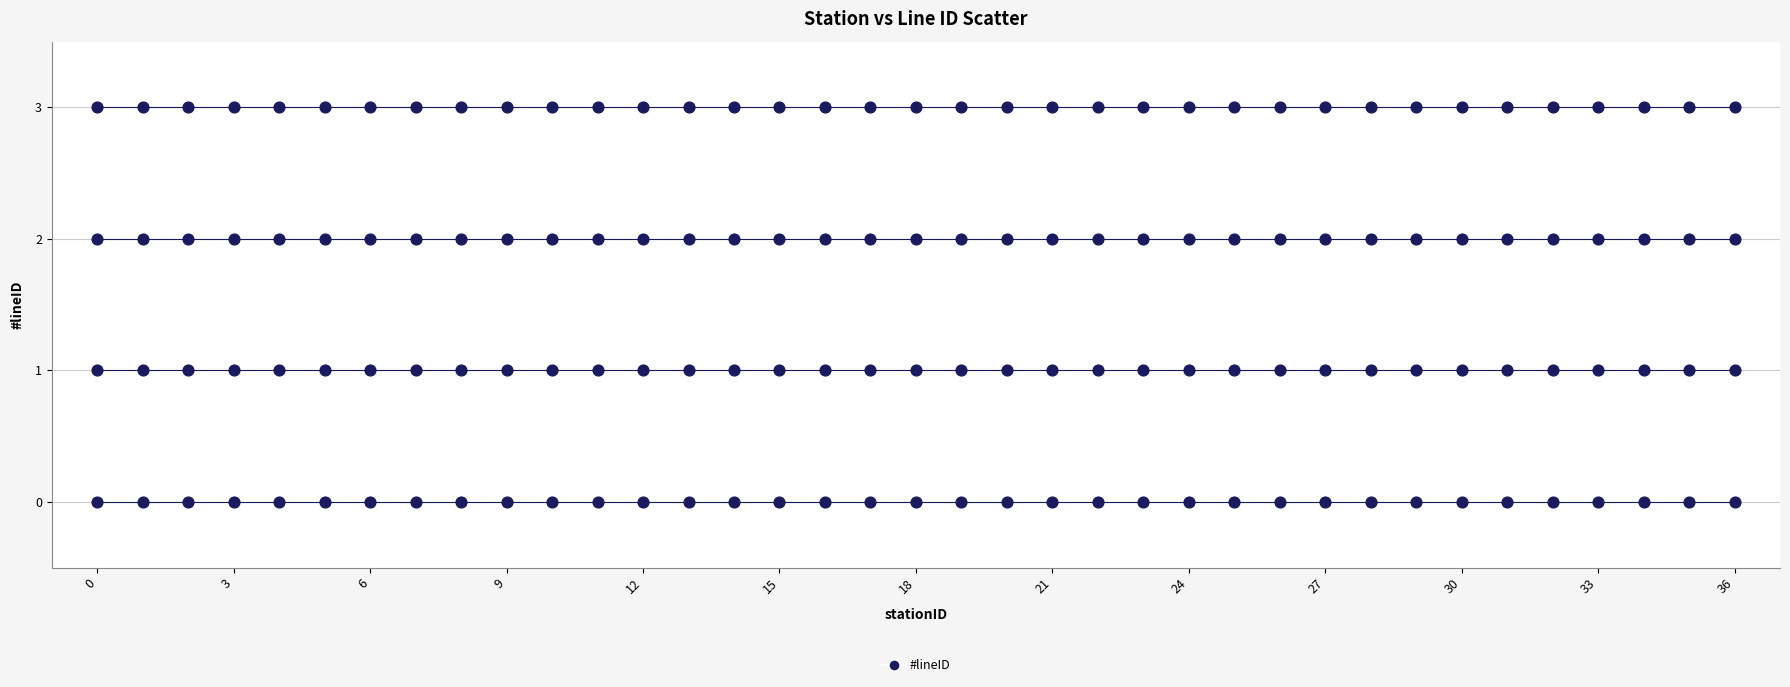

How many data points are displayed?

148